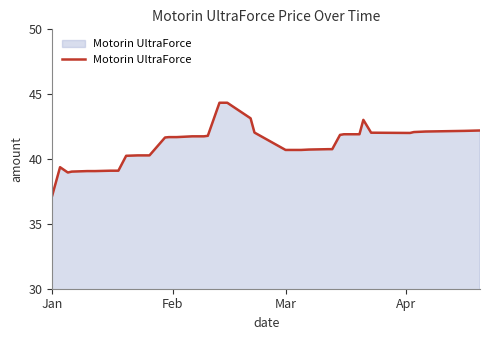

What is the smallest value displayed?

37.2